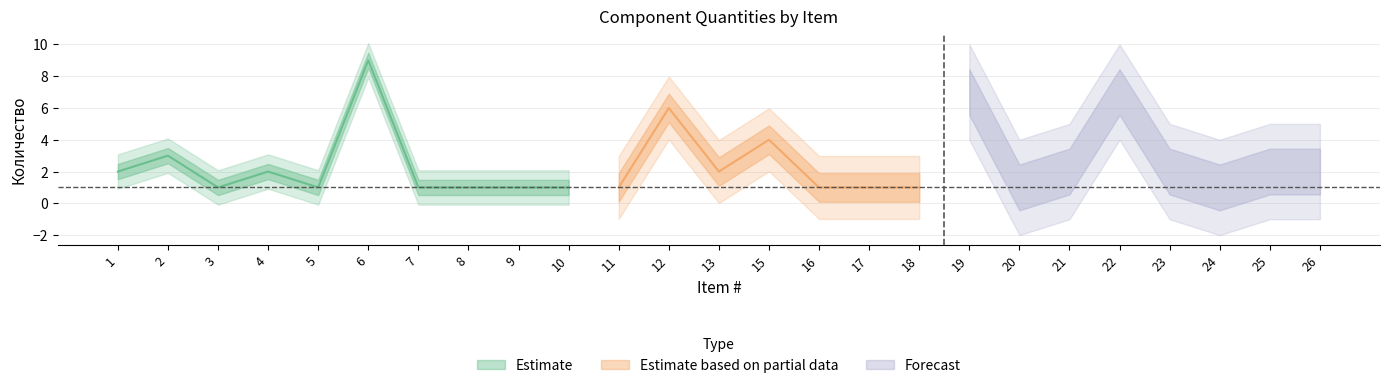

What is the change in value from 2 to 7?

-2